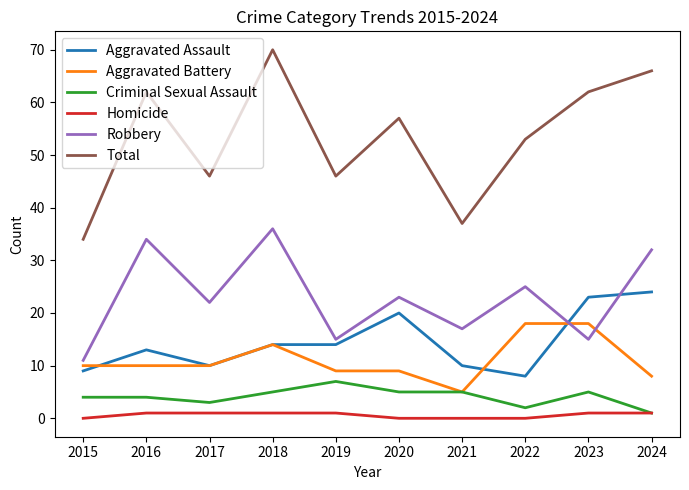

Which series has the widest spread of values?

Total